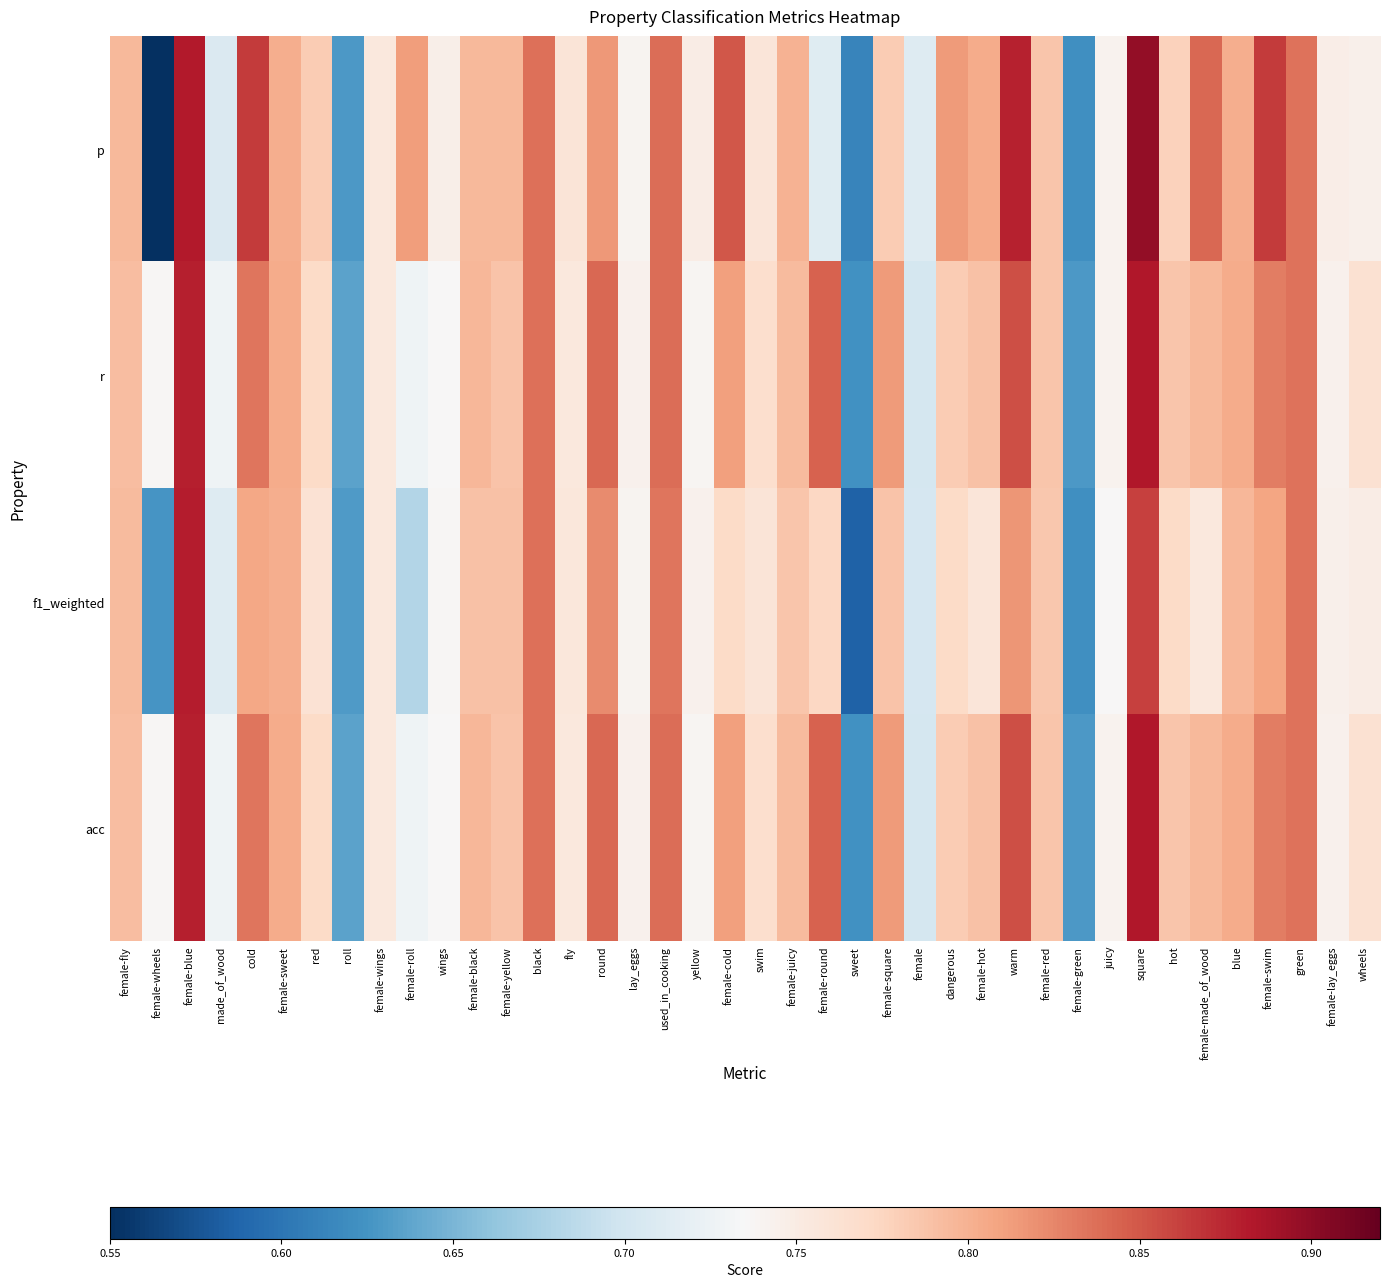

Reading left to right, extract all data points from this chart.

p: female-fly=0.8	female-wheels=0.5	female-blue=0.9	made_of_wood=0.7	cold=0.9	female-sweet=0.8	red=0.8	roll=0.6	female-wings=0.8	female-roll=0.8	wings=0.7	female-black=0.8	female-yellow=0.8	black=0.8	fly=0.8	round=0.8	lay_eggs=0.7	used_in_cooking=0.8	yellow=0.7	female-cold=0.8	swim=0.8	female-juicy=0.8	female-round=0.7	sweet=0.6	female-square=0.8	female=0.7	dangerous=0.8	female-hot=0.8	warm=0.9	female-red=0.8	female-green=0.6	juicy=0.7	square=0.9	hot=0.8	female-made_of_wood=0.8	blue=0.8	female-swim=0.9	green=0.8	female-lay_eggs=0.7	wheels=0.7
r: female-fly=0.8	female-wheels=0.7	female-blue=0.9	made_of_wood=0.7	cold=0.8	female-sweet=0.8	red=0.8	roll=0.6	female-wings=0.8	female-roll=0.7	wings=0.7	female-black=0.8	female-yellow=0.8	black=0.8	fly=0.8	round=0.8	lay_eggs=0.7	used_in_cooking=0.8	yellow=0.7	female-cold=0.8	swim=0.8	female-juicy=0.8	female-round=0.8	sweet=0.6	female-square=0.8	female=0.7	dangerous=0.8	female-hot=0.8	warm=0.9	female-red=0.8	female-green=0.6	juicy=0.7	square=0.9	hot=0.8	female-made_of_wood=0.8	blue=0.8	female-swim=0.8	green=0.8	female-lay_eggs=0.7	wheels=0.8
f1_weighted: female-fly=0.8	female-wheels=0.6	female-blue=0.9	made_of_wood=0.7	cold=0.8	female-sweet=0.8	red=0.8	roll=0.6	female-wings=0.8	female-roll=0.7	wings=0.7	female-black=0.8	female-yellow=0.8	black=0.8	fly=0.8	round=0.8	lay_eggs=0.7	used_in_cooking=0.8	yellow=0.7	female-cold=0.8	swim=0.8	female-juicy=0.8	female-round=0.8	sweet=0.6	female-square=0.8	female=0.7	dangerous=0.8	female-hot=0.8	warm=0.8	female-red=0.8	female-green=0.6	juicy=0.7	square=0.9	hot=0.8	female-made_of_wood=0.8	blue=0.8	female-swim=0.8	green=0.8	female-lay_eggs=0.7	wheels=0.7
acc: female-fly=0.8	female-wheels=0.7	female-blue=0.9	made_of_wood=0.7	cold=0.8	female-sweet=0.8	red=0.8	roll=0.6	female-wings=0.8	female-roll=0.7	wings=0.7	female-black=0.8	female-yellow=0.8	black=0.8	fly=0.8	round=0.8	lay_eggs=0.7	used_in_cooking=0.8	yellow=0.7	female-cold=0.8	swim=0.8	female-juicy=0.8	female-round=0.8	sweet=0.6	female-square=0.8	female=0.7	dangerous=0.8	female-hot=0.8	warm=0.9	female-red=0.8	female-green=0.6	juicy=0.7	square=0.9	hot=0.8	female-made_of_wood=0.8	blue=0.8	female-swim=0.8	green=0.8	female-lay_eggs=0.7	wheels=0.8